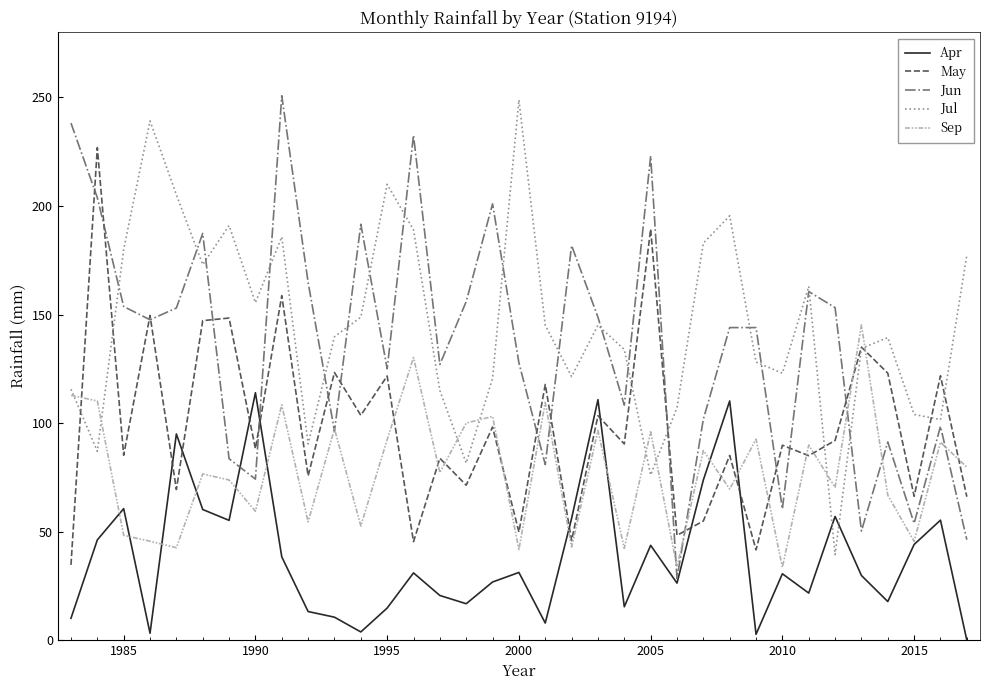

What is the maximum value shown in the chart?

250.8